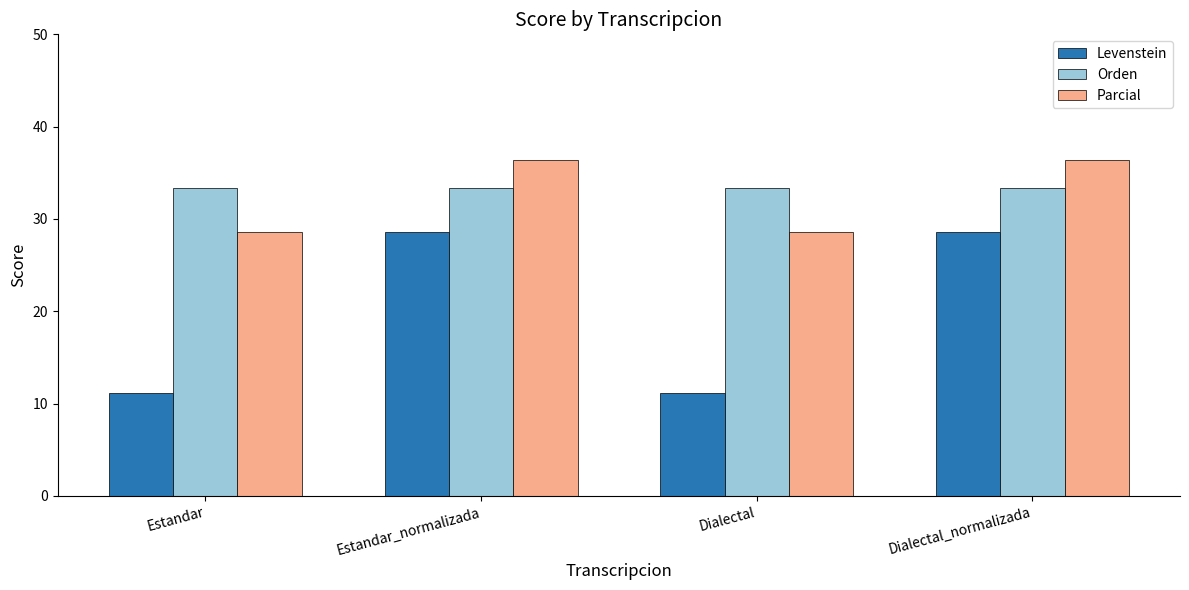

Is it true that Levenstein equals 28.6 at Estandar_normalizada?

True